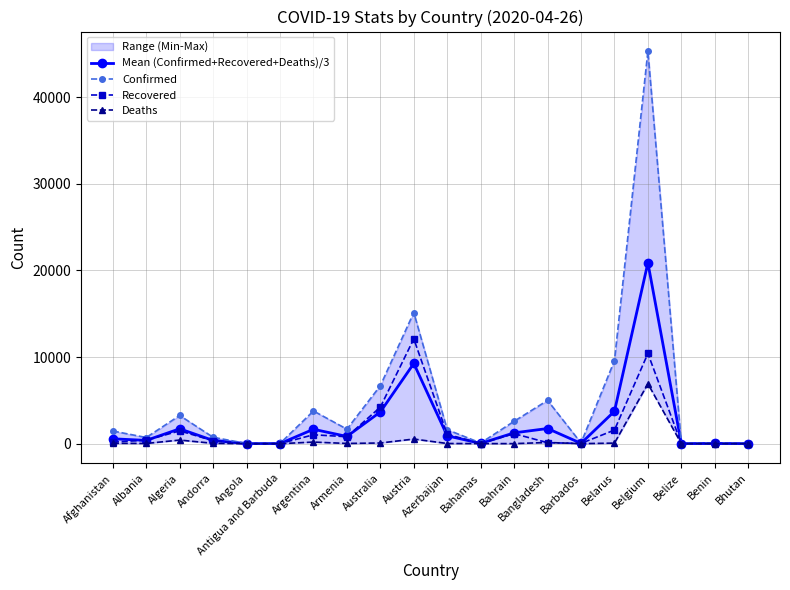

List the series in order of their peak value, lowest first.

Deaths, Recovered, Mean (Confirmed+Recovered+Deaths)/3, Confirmed